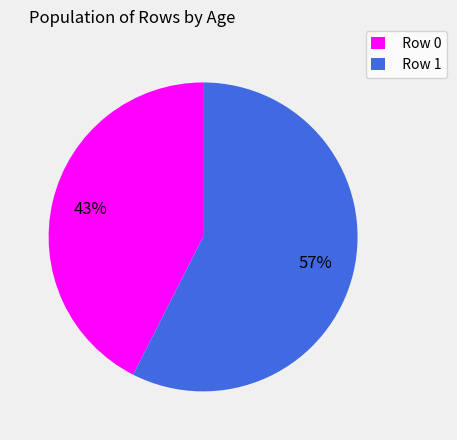

Do Row 1 and Row 0 together represent more than half of the pie?

Yes